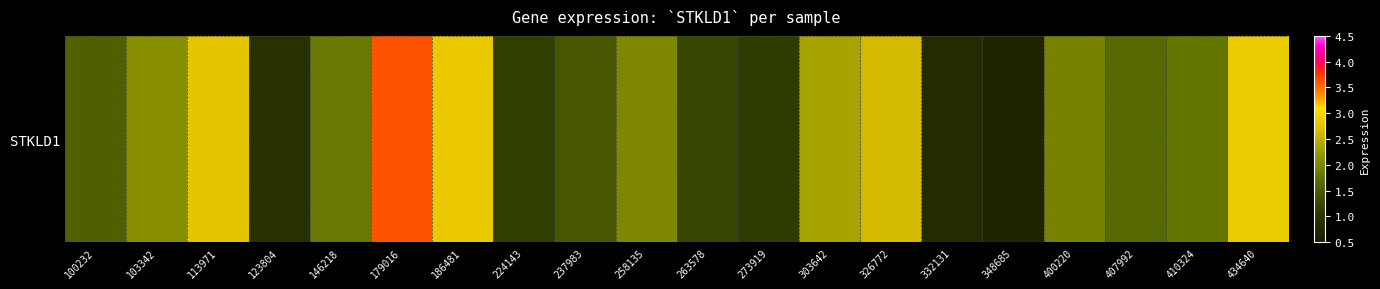

Approximately how many times larger is the value at 113971 compared to 263578?

2.3